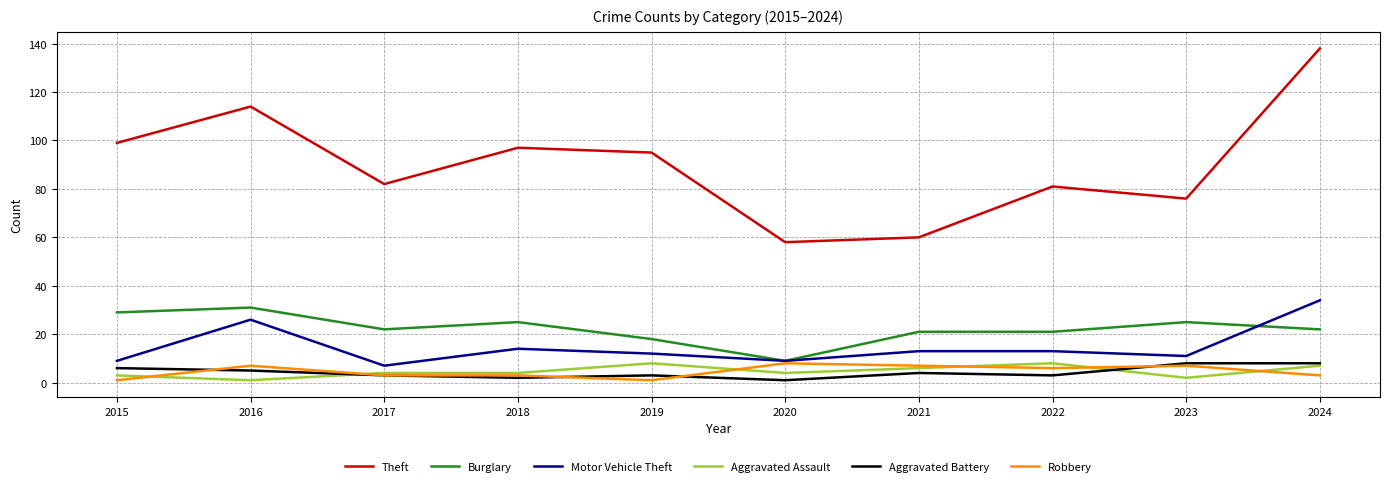

Reading right to left, what are all the values shown in this chart?

Theft: 2024=138	2023=76	2022=81	2021=60	2020=58	2019=95	2018=97	2017=82	2016=114	2015=99
Burglary: 2024=22	2023=25	2022=21	2021=21	2020=9	2019=18	2018=25	2017=22	2016=31	2015=29
Motor Vehicle Theft: 2024=34	2023=11	2022=13	2021=13	2020=9	2019=12	2018=14	2017=7	2016=26	2015=9
Aggravated Assault: 2024=7	2023=2	2022=8	2021=6	2020=4	2019=8	2018=4	2017=4	2016=1	2015=3
Aggravated Battery: 2024=8	2023=8	2022=3	2021=4	2020=1	2019=3	2018=2	2017=3	2016=5	2015=6
Robbery: 2024=3	2023=7	2022=6	2021=7	2020=8	2019=1	2018=3	2017=3	2016=7	2015=1